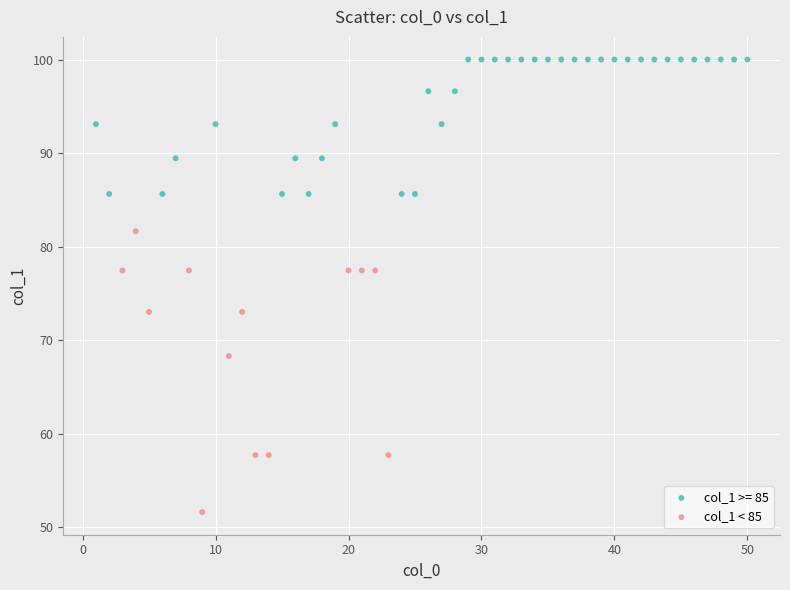

Which series has the largest Y range (max minus min)?

col_1 < 85